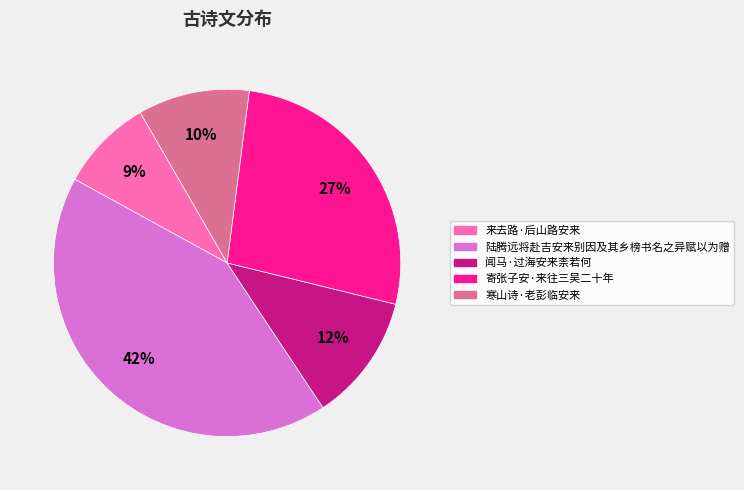

To the nearest percent, what is the combined percentage of 来去路·后山路安来 and 寒山诗·老彭临安来?

19%